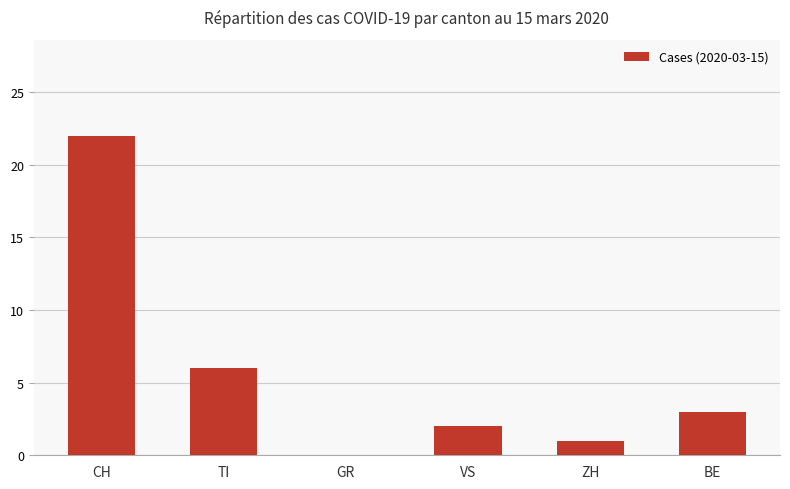

What is the maximum value shown in the chart?

22